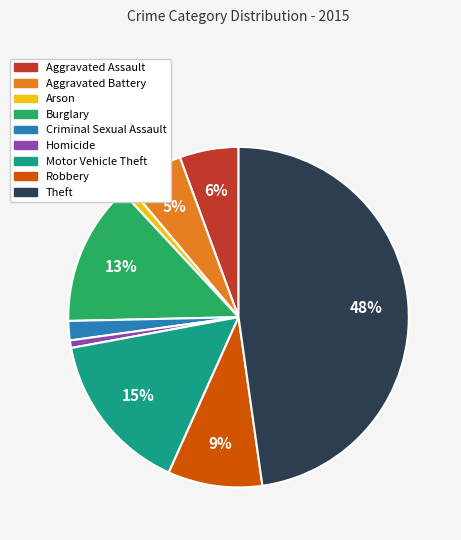

Does Arson represent more than half of the total?

No